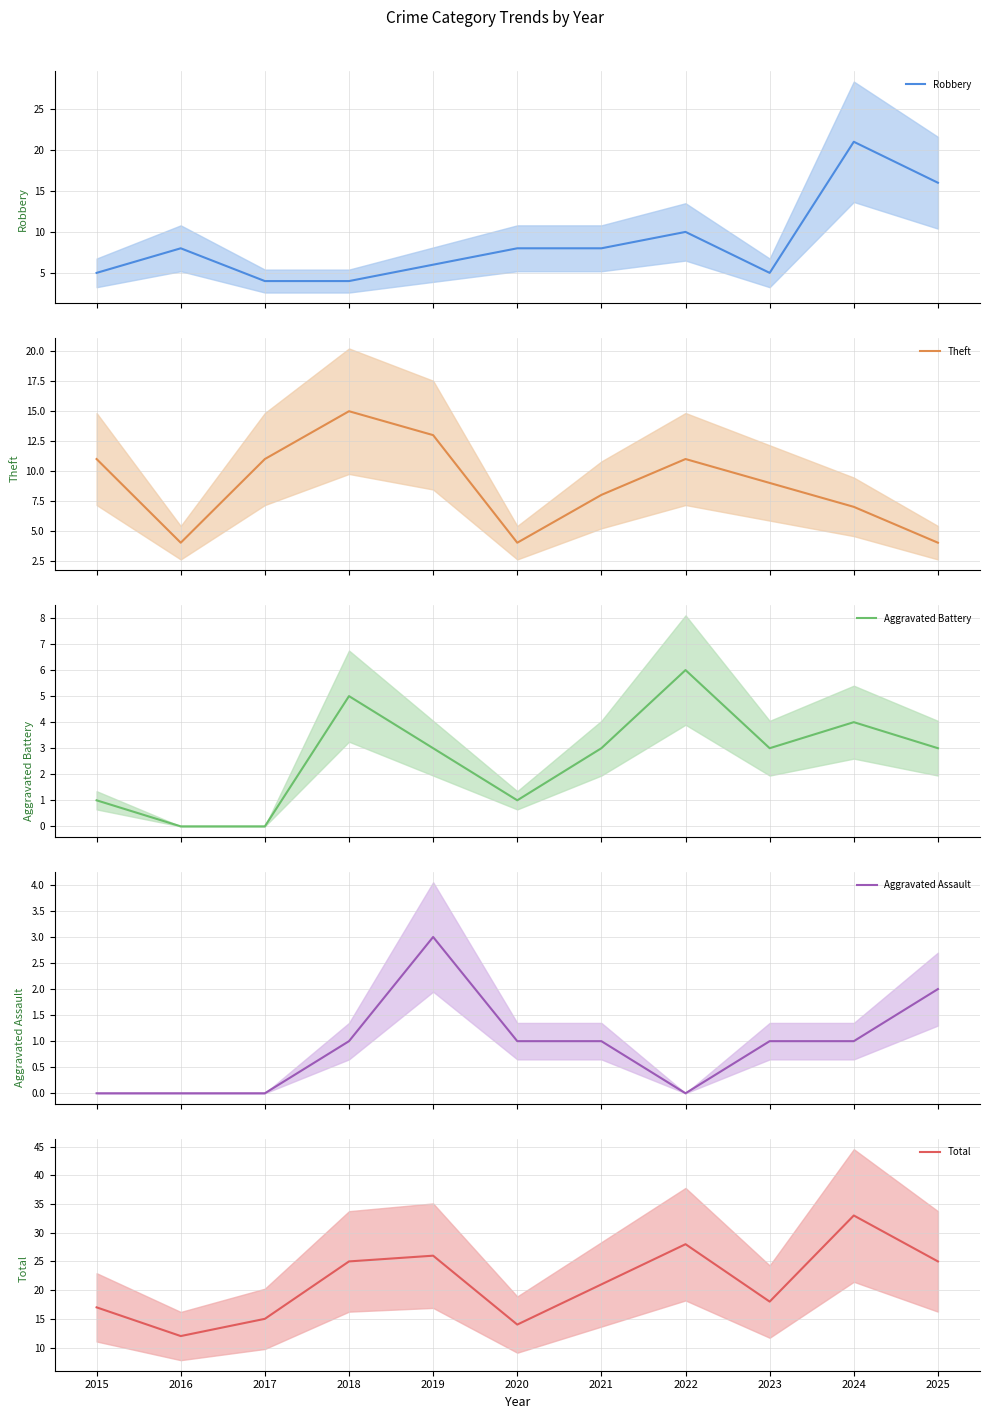

Read the Aggravated Battery value at 2023.

3